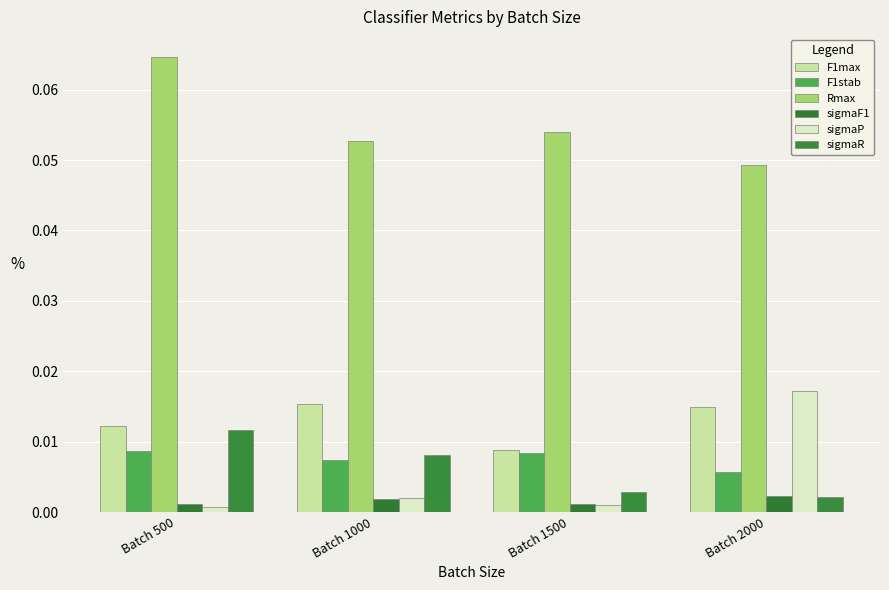

What are all the series names shown in the legend?

F1max, F1stab, Rmax, sigmaF1, sigmaP, sigmaR